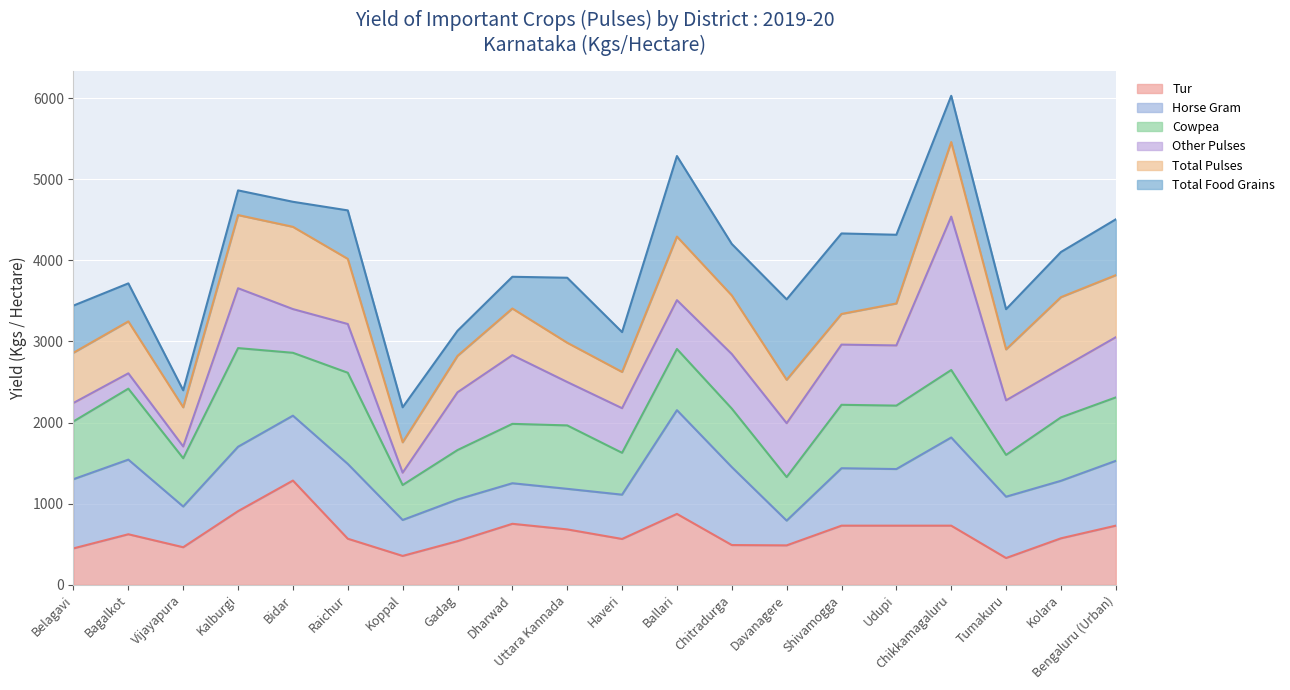

What is the lowest value of the Tur series?

330.0